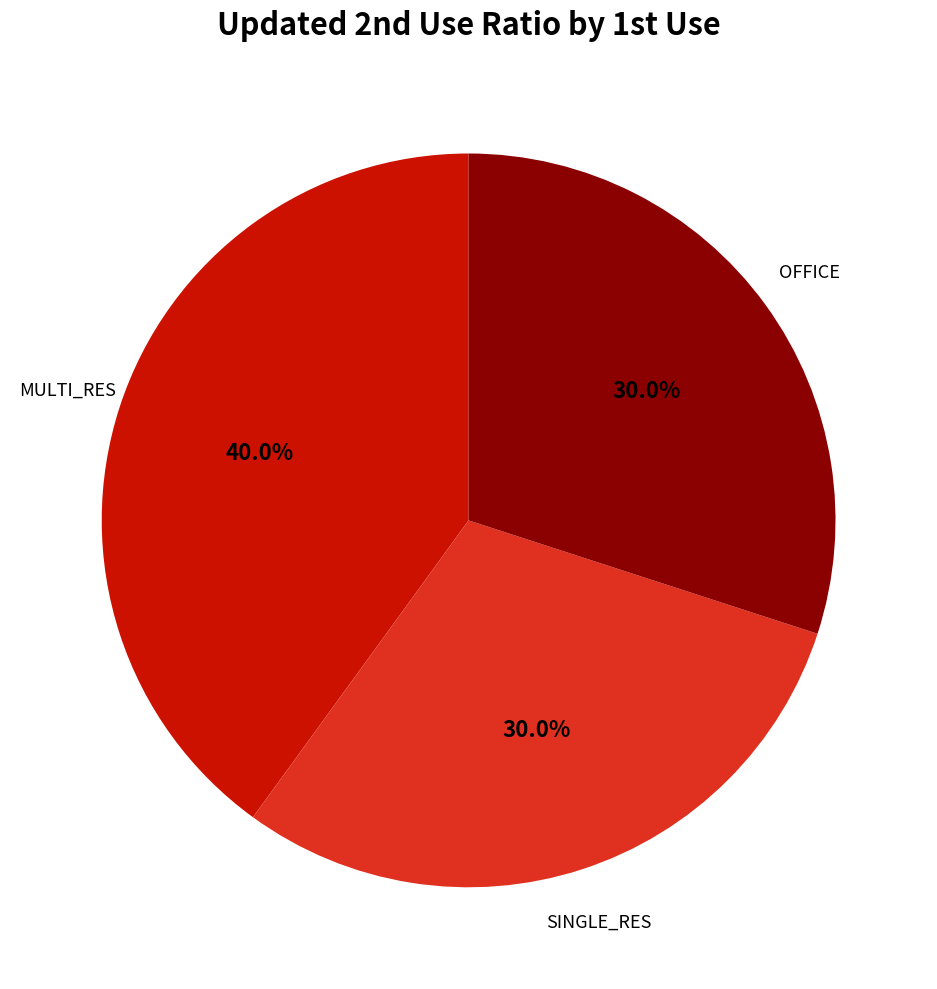

How many slices are in this pie chart?

3